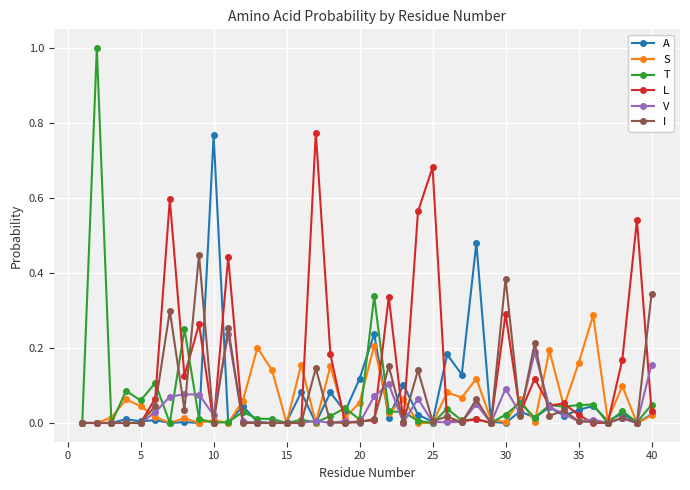

How many lines are shown in the chart?

6